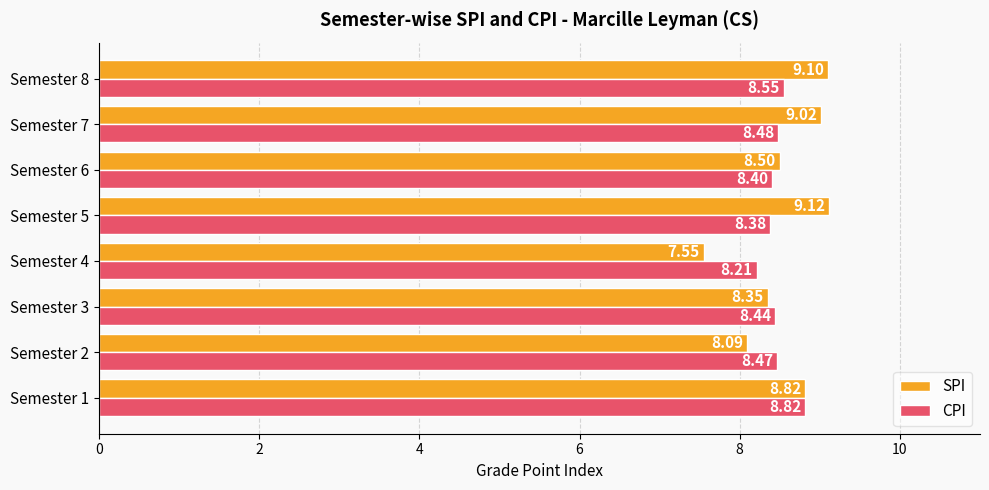

List the series in order of their overall mean, highest first.

SPI, CPI